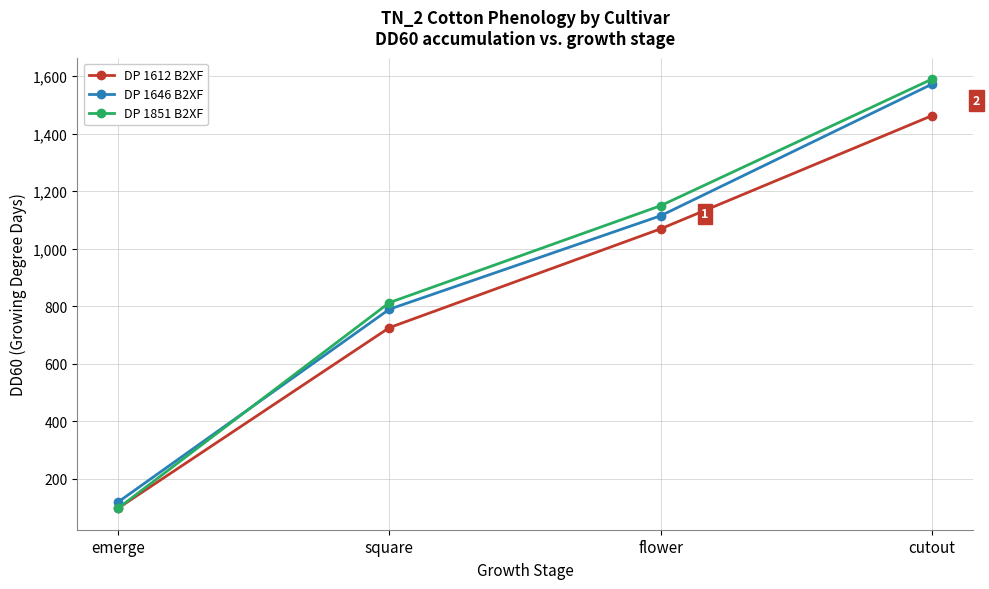

The DP 1851 B2XF series shows 2806.1 at cutout. True or false?

False